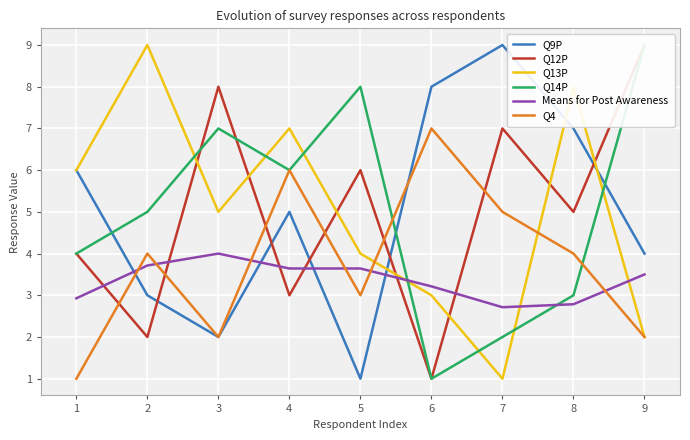

What is the difference between the Q9P values at 7 and 8?

2.0